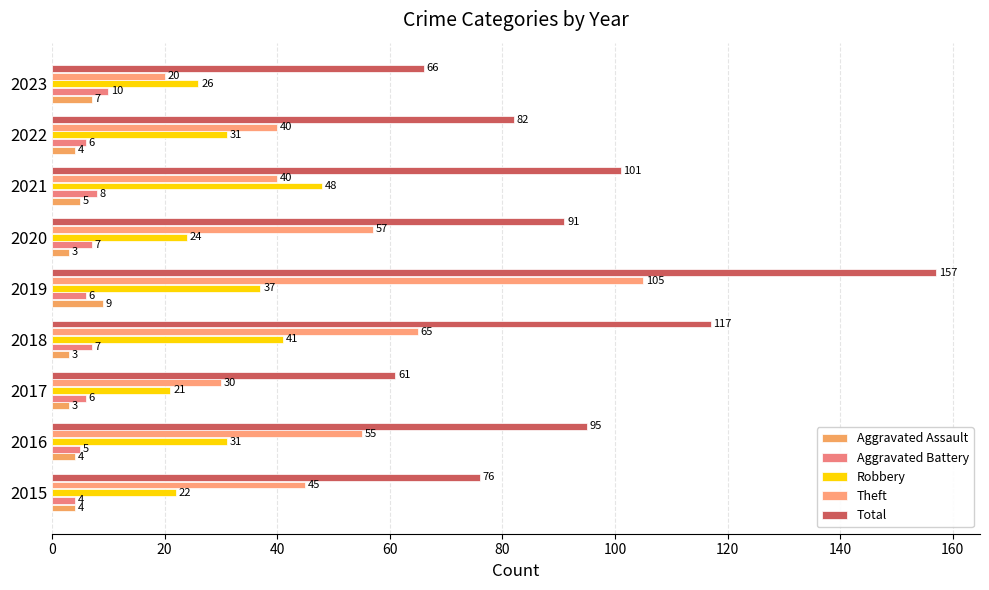

What are all the series names shown in the legend?

Aggravated Assault, Aggravated Battery, Robbery, Theft, Total